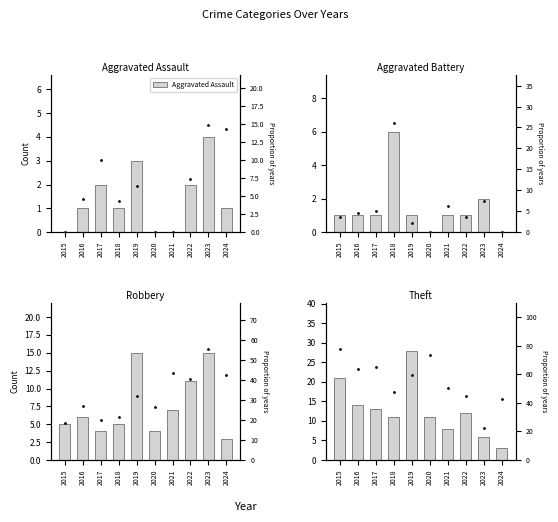

What is the value of the Aggravated Assault bar at the 3rd from the left?

2.0